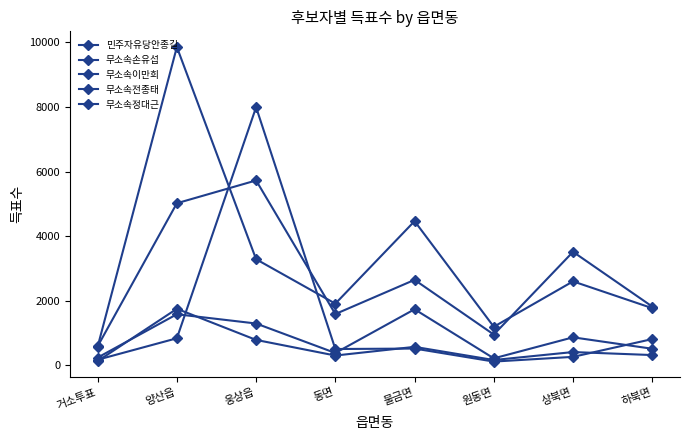

What is the label of the 8th point from the left?

하북면